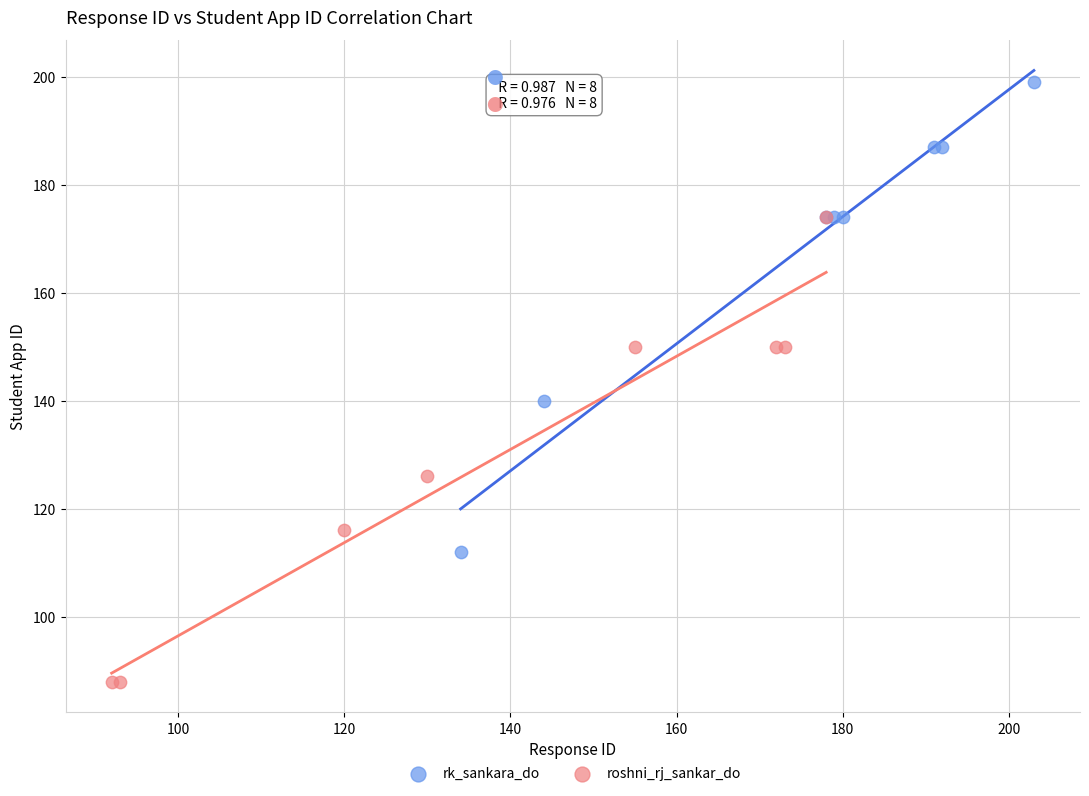

Which series reaches the minimum Y coordinate?

roshni_rj_sankar_do